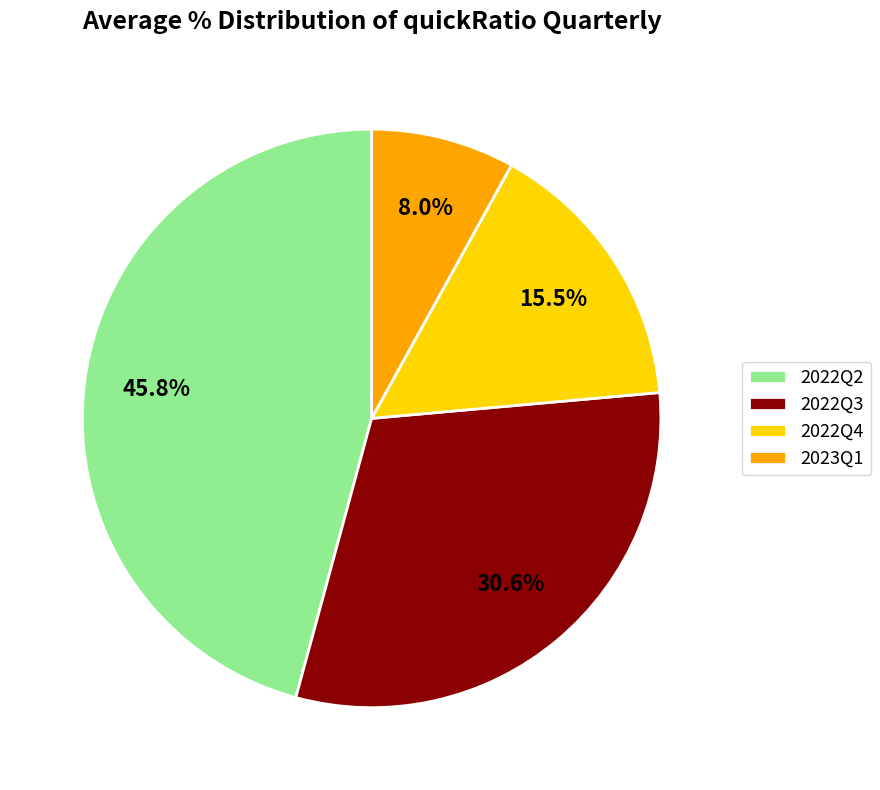

What is the largest slice in the pie chart?

2022Q2